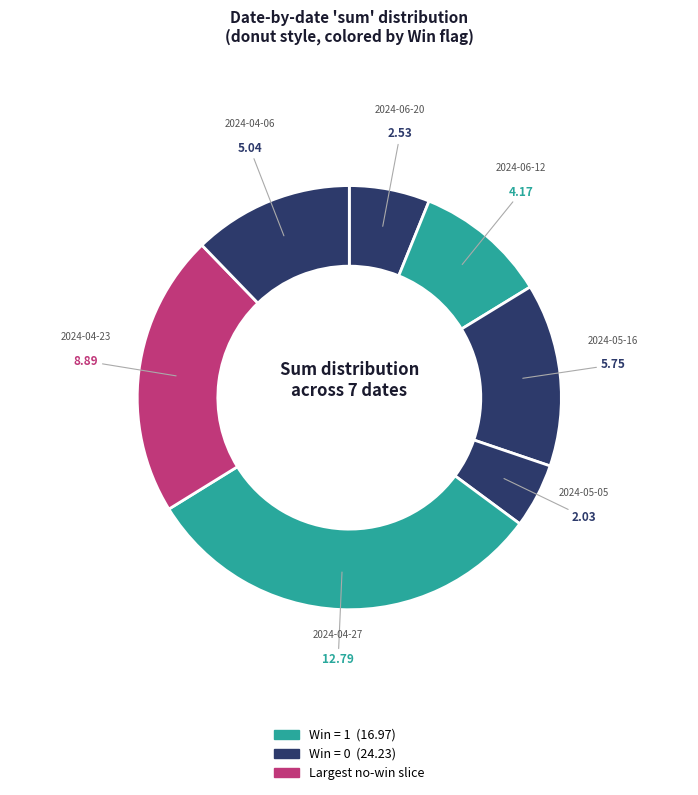

Which category has the biggest portion of the pie?

2024-04-27